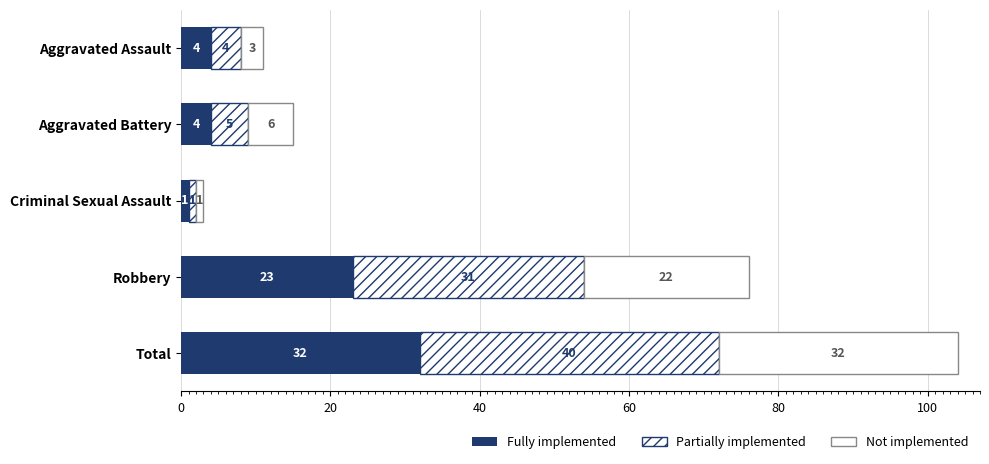

How many data points in Fully implemented are less than 4?

1